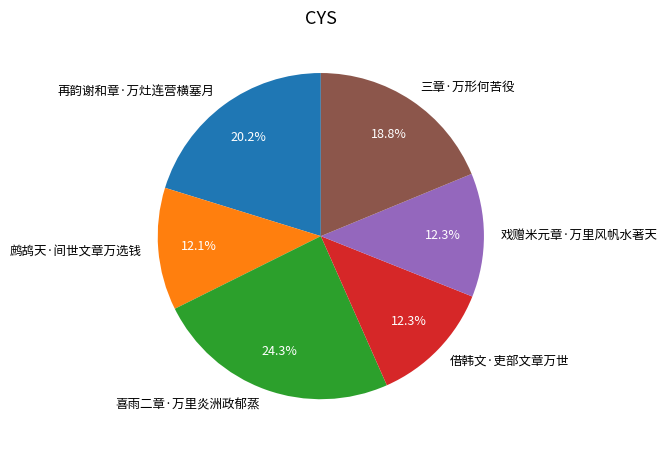

To the nearest percent, what portion does 再韵谢和章·万灶连营横塞月 represent?

20%